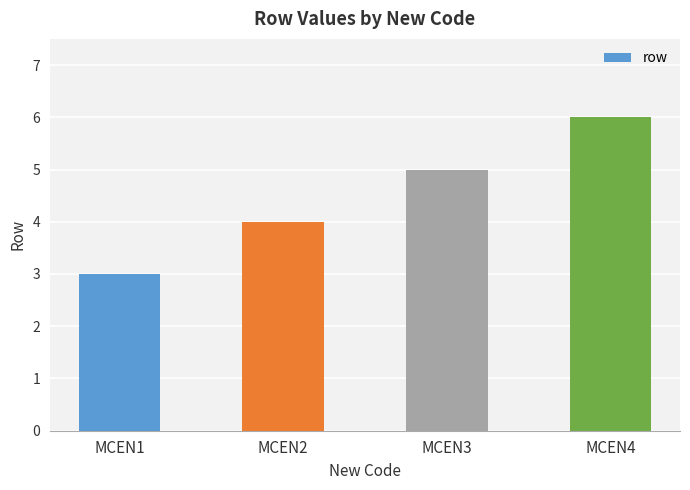

What is the value of the 4th bar from the left?

6